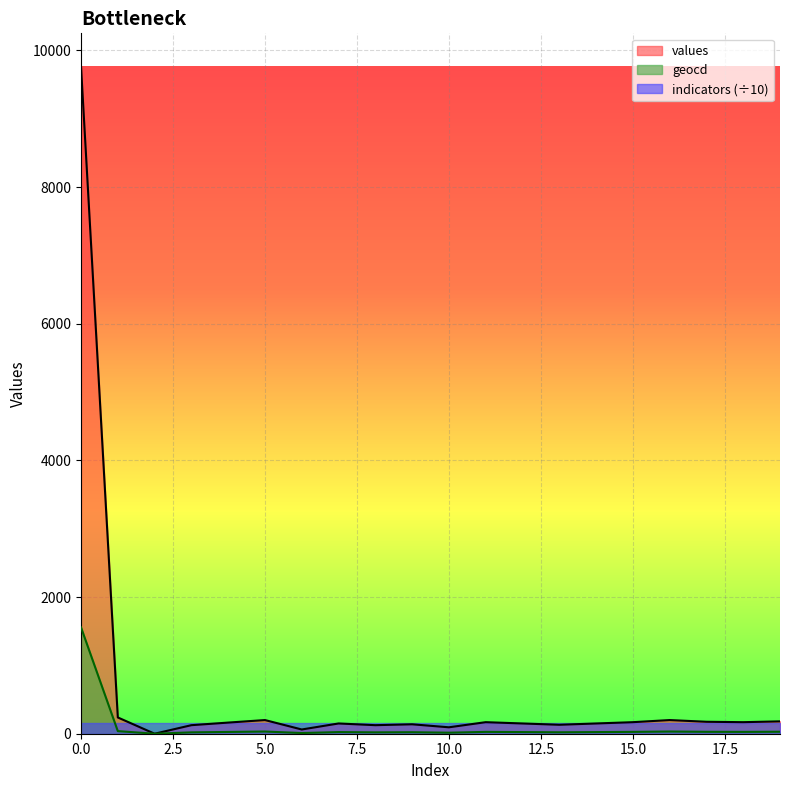

Where is values nearest to the value 4880?

1